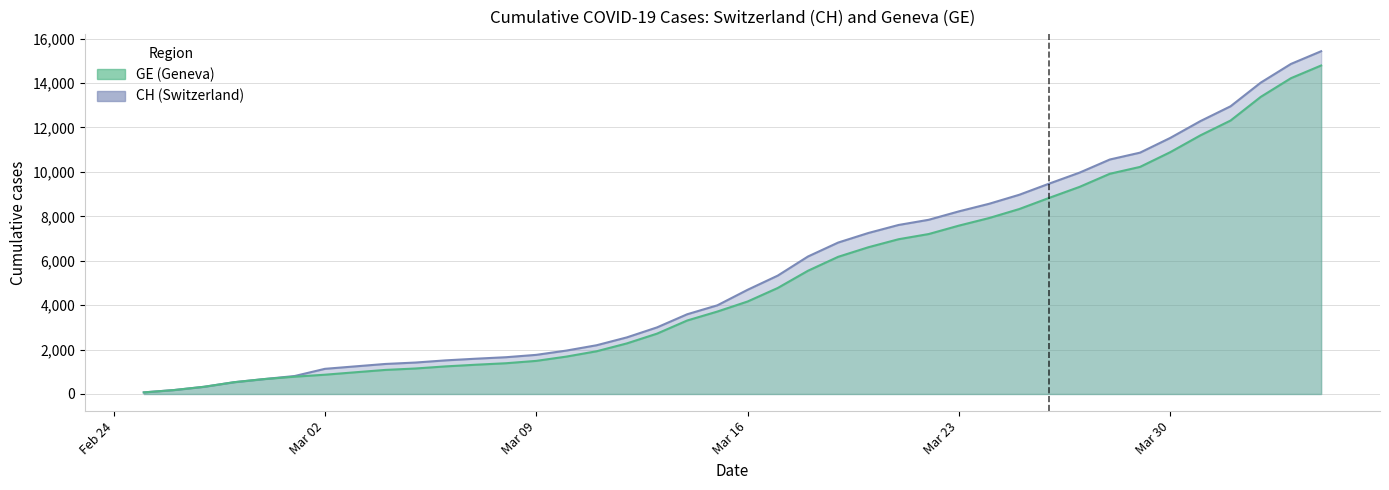

Which series has the largest total across all categories?

CH